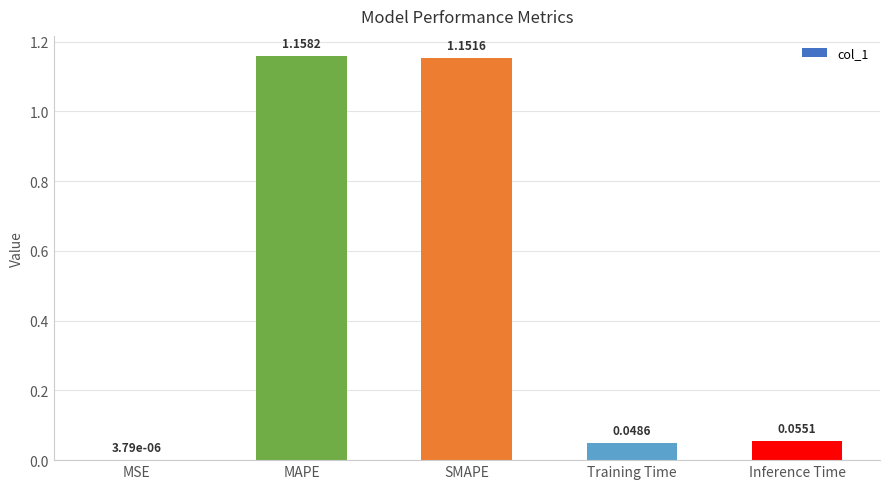

What is the sum of all values?

2.4